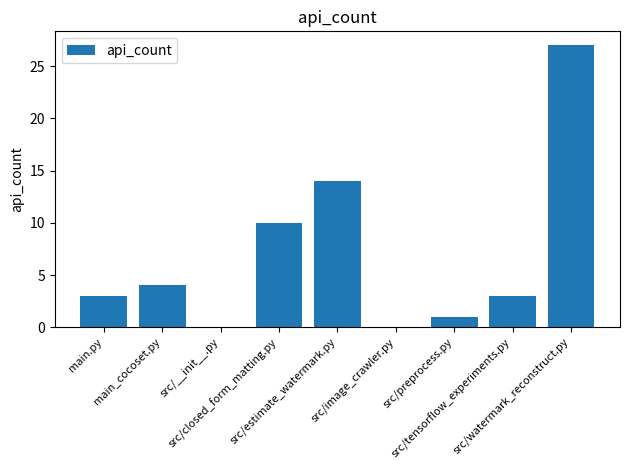

What is the sum of all values?

62